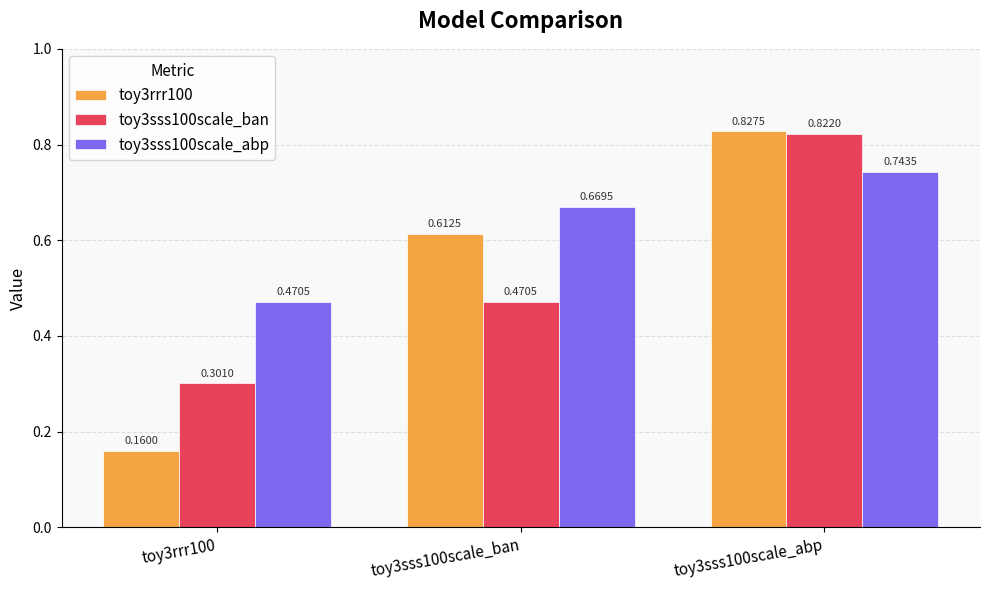

Which series changed the most between toy3sss100scale_ban and toy3sss100scale_abp?

toy3sss100scale_ban